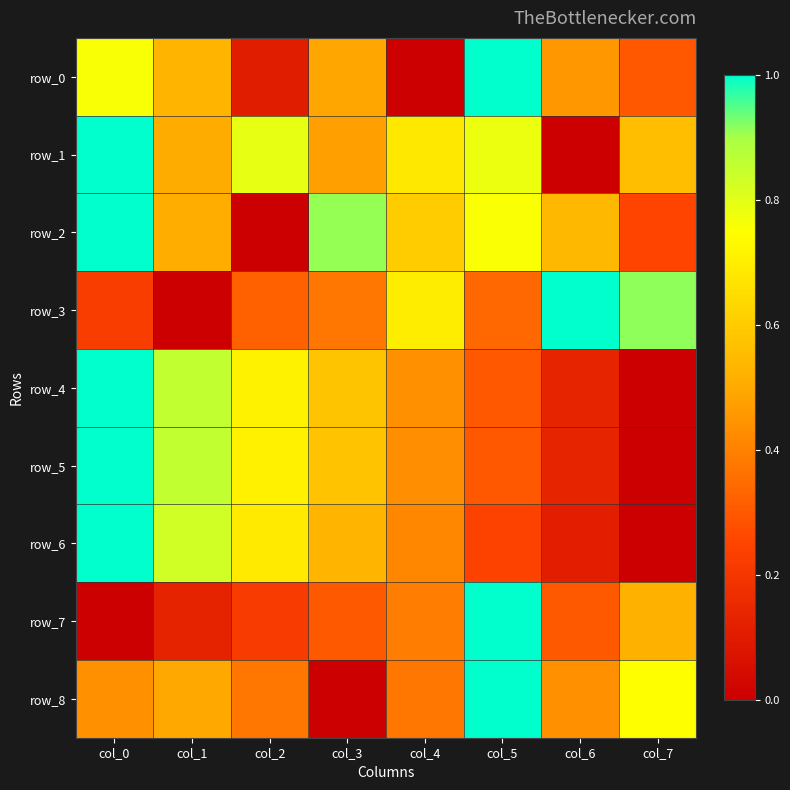

The value of row_1 at col_5 is 1.3. True or false?

False